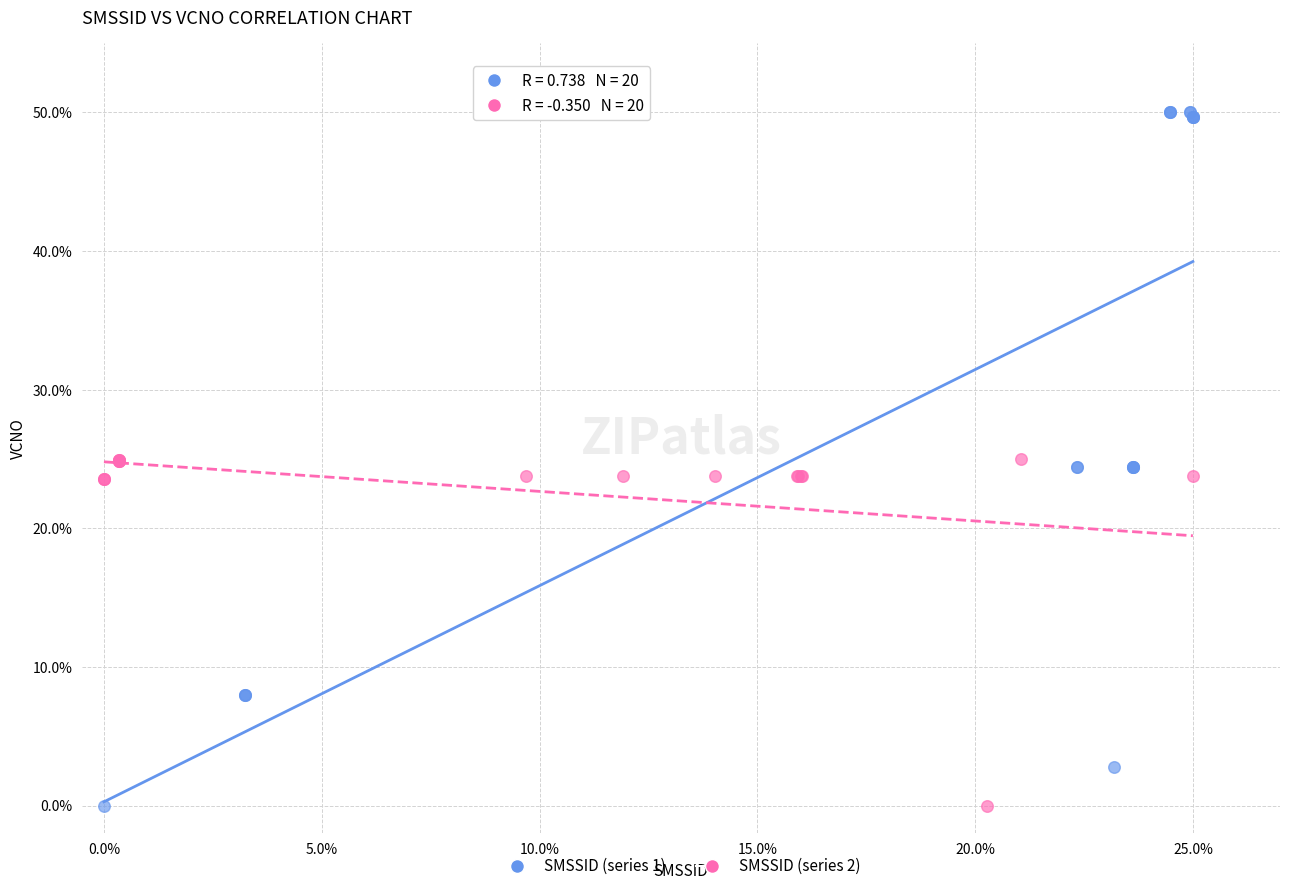

Which series reaches the maximum Y coordinate?

SMSSID (series 1)